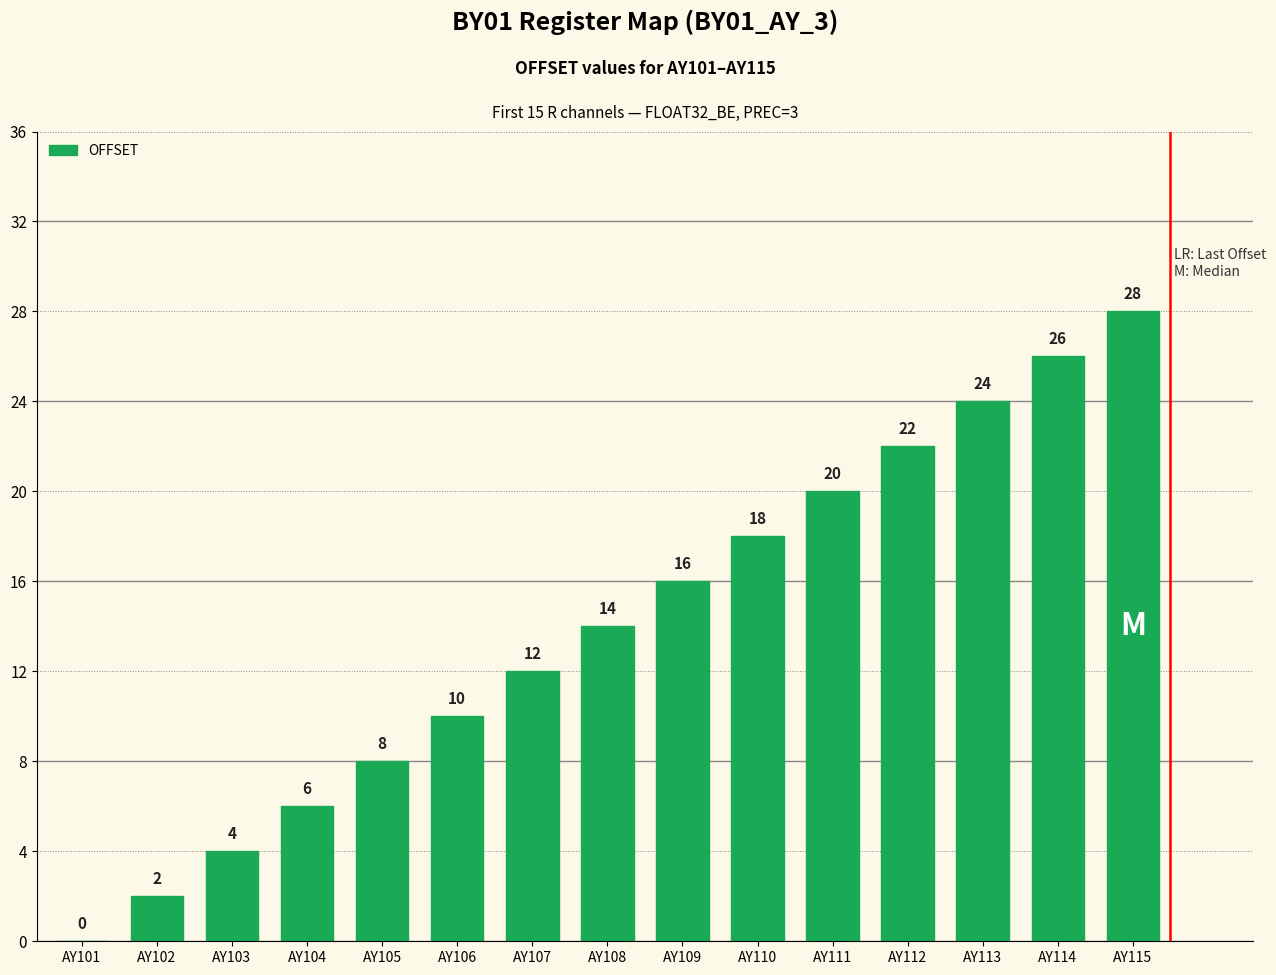

How many series are shown in this chart?

1